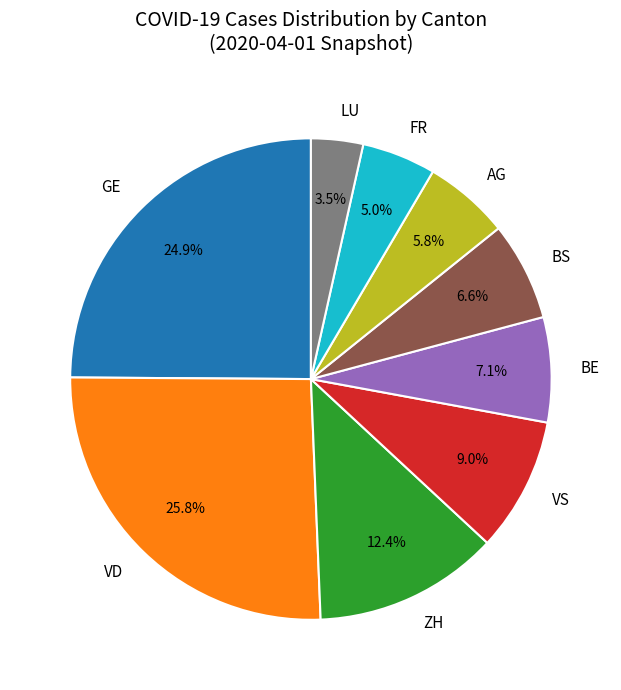

Which has a higher value, FR or BE?

BE